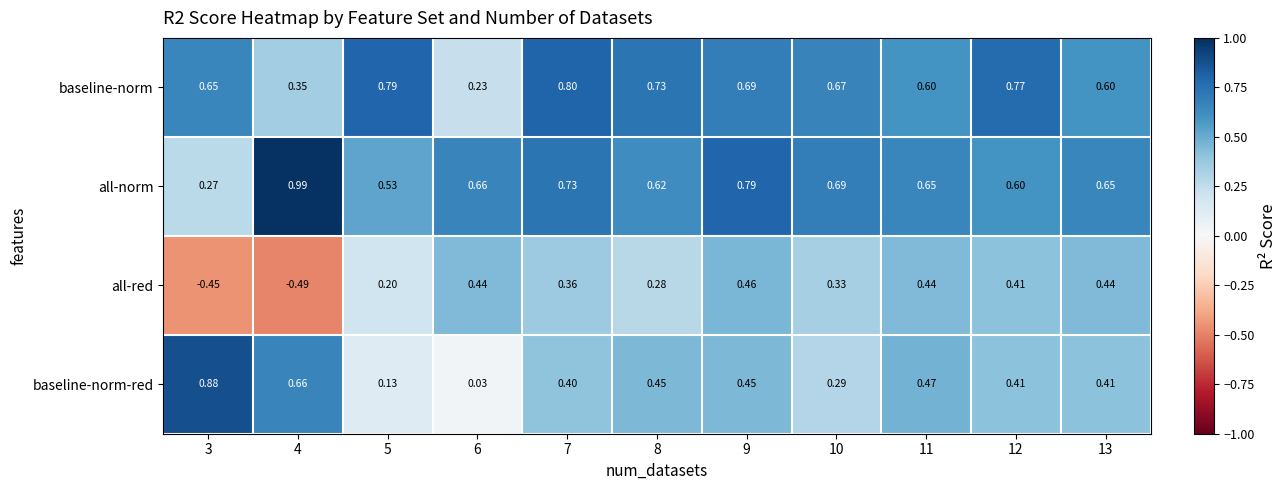

Which series has the widest spread of values?

all-red